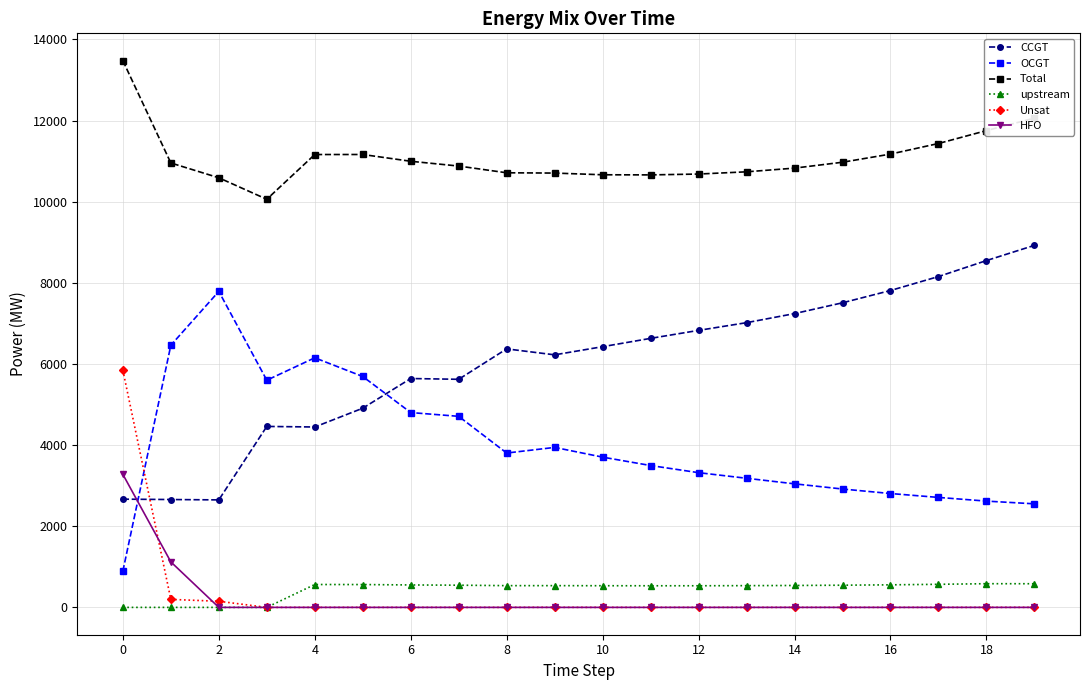

Rank the series by their maximum value, from lowest to highest.

upstream, HFO, Unsat, OCGT, CCGT, Total